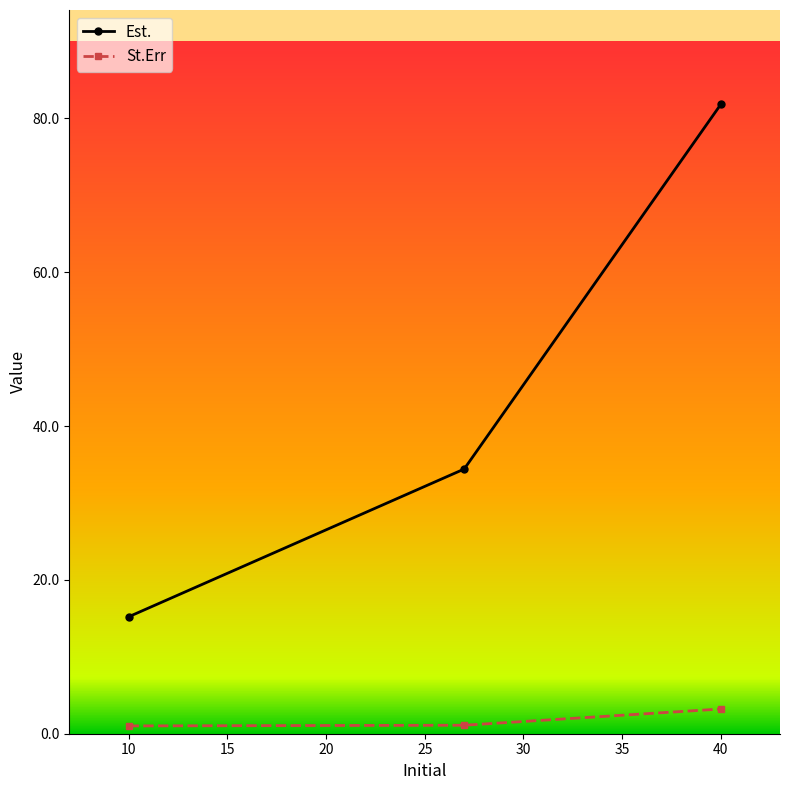

Which series has the largest total across all categories?

Est.